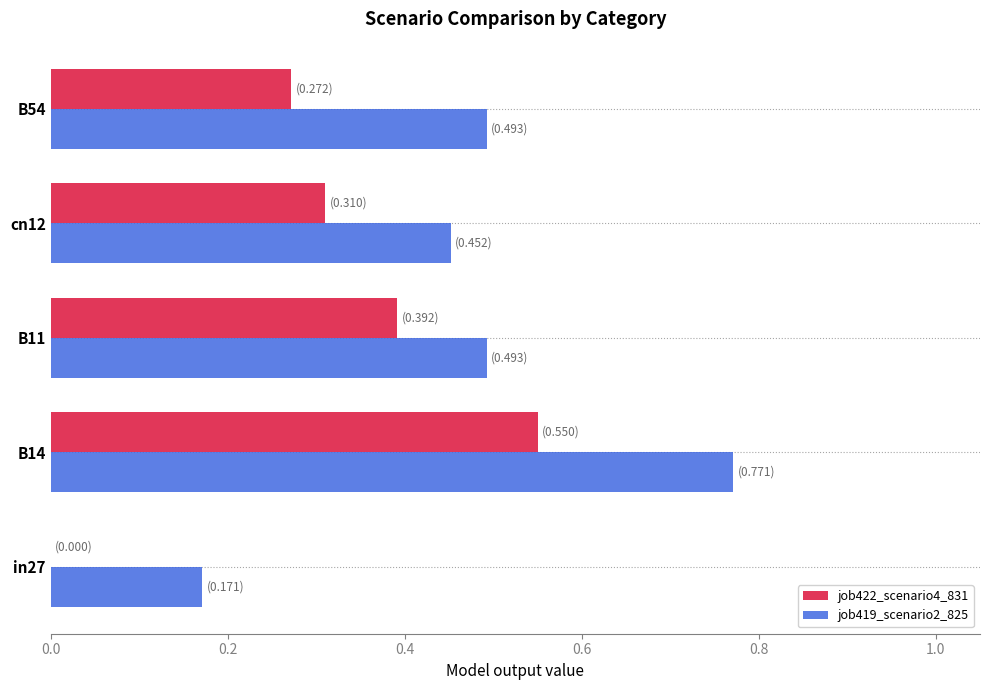

How many series are shown in this chart?

2